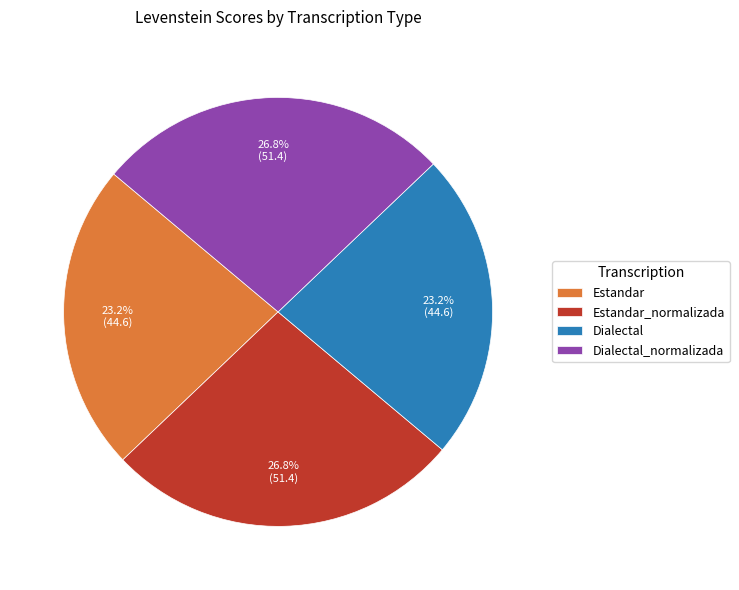

The Dialectal slice represents 36% of the pie. True or false?

False